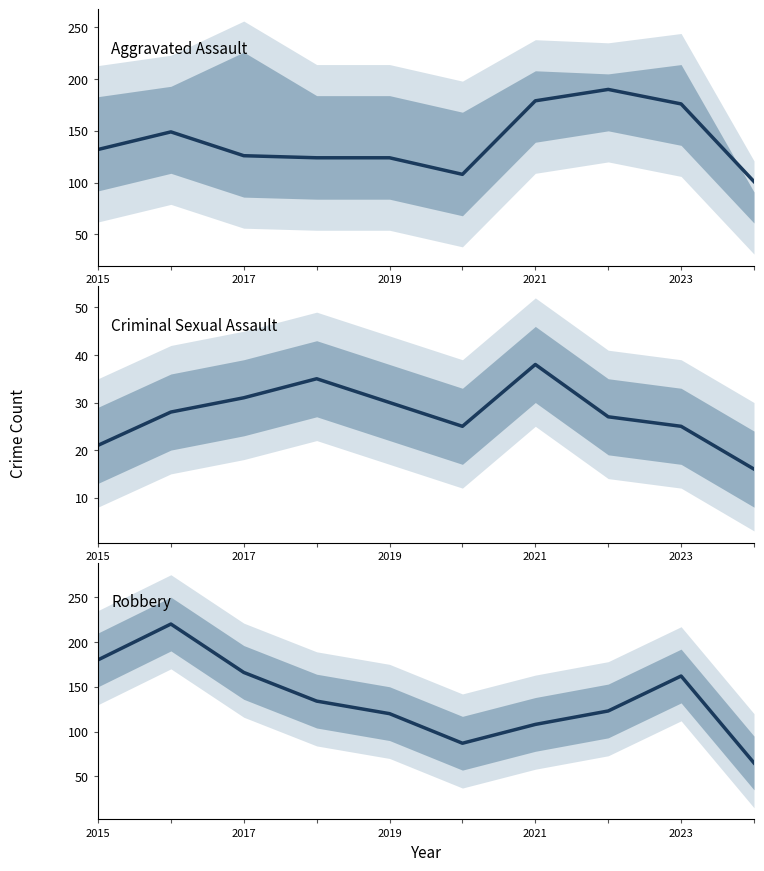

True or false: Criminal Sexual Assault and Aggravated Assault cross at least once.

False